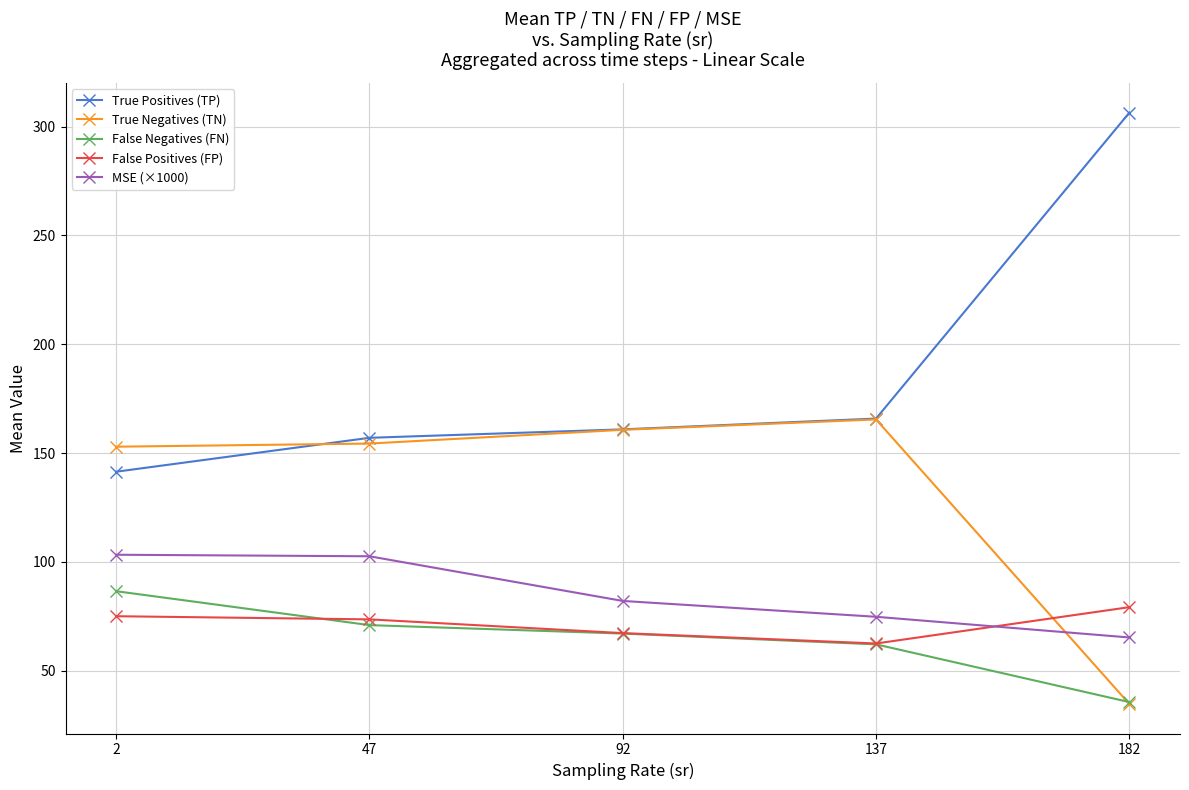

What is the difference between the False Positives (FP) values at 92 and 2?

7.8